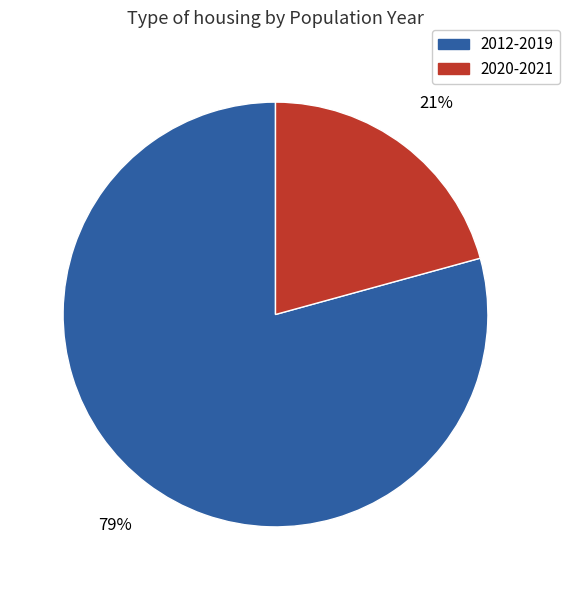

Does any single category account for the majority?

Yes